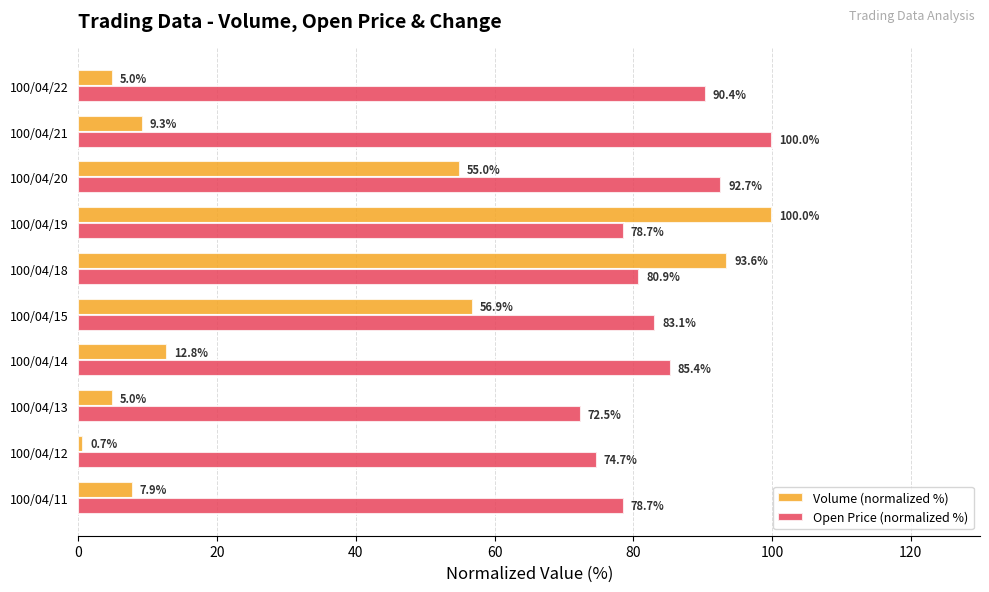

At 100/04/21, list the series in order from smallest to largest.

Volume (normalized %), Open Price (normalized %)